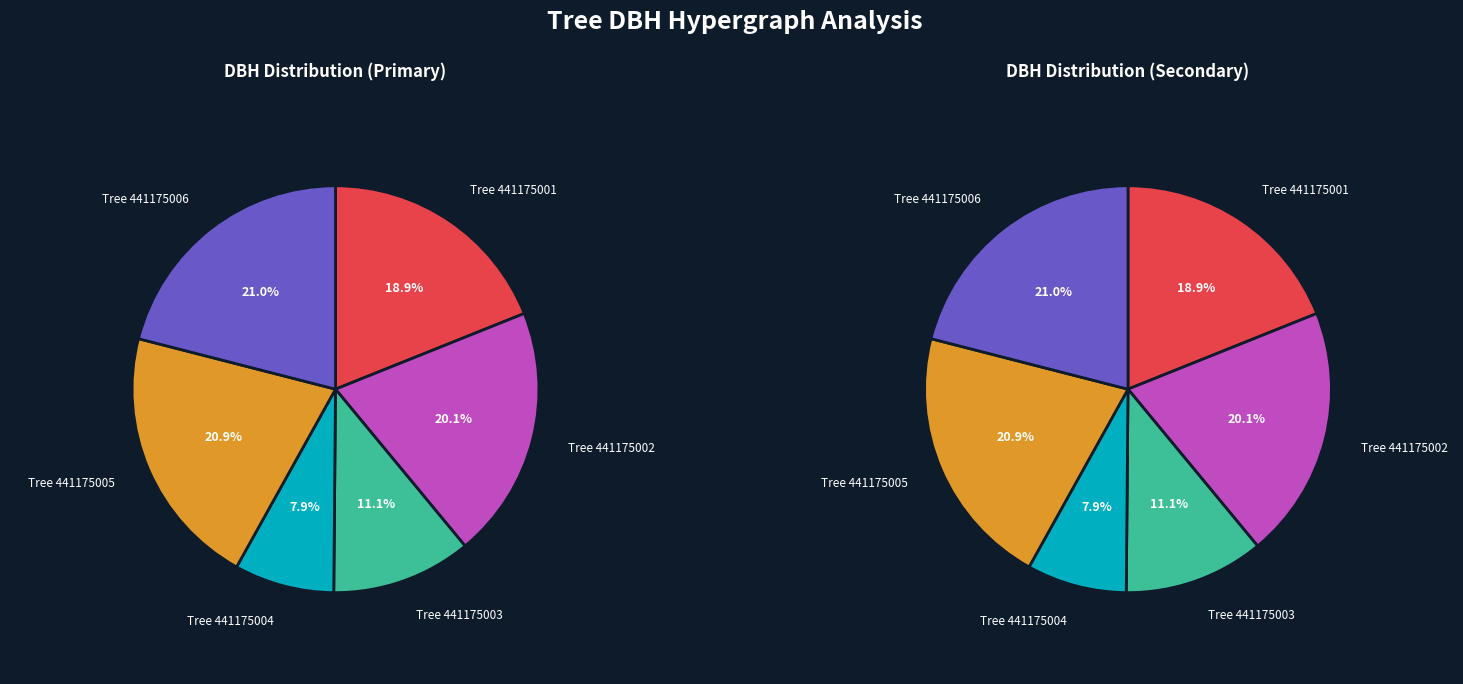

Between 441175003 and 441175001, which is larger?

441175001